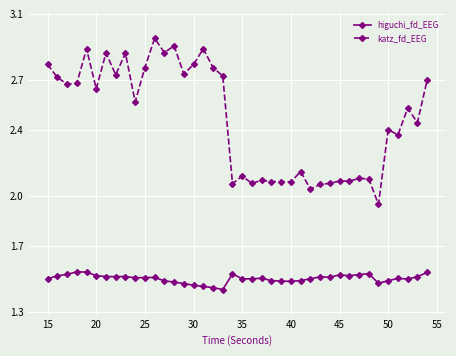

Count the higuchi_fd_EEG values in the range 1 to 2.

40